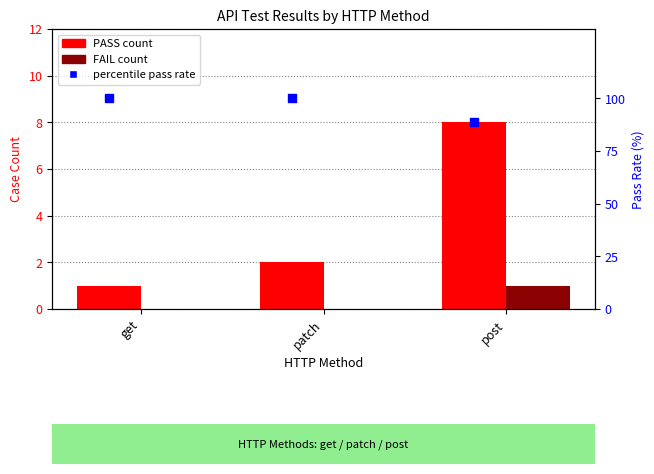

What are all the series names shown in the legend?

PASS count, FAIL count, percentile pass rate